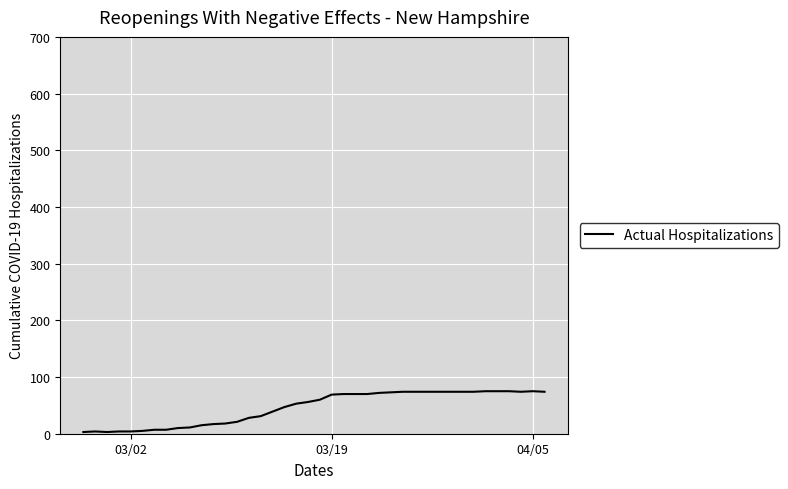

What is the difference between the maximum and minimum values?

72